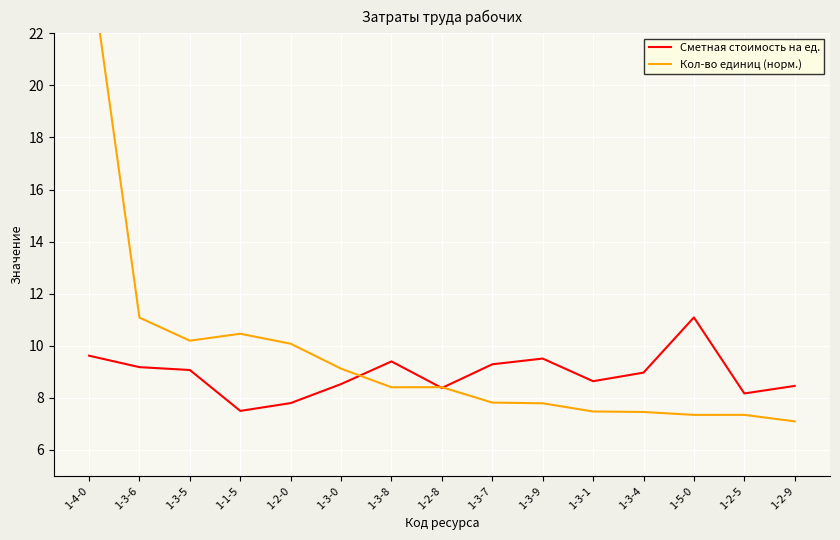

What is the value of the Сметная стоимость на ед. point at the 5th from the left?

7.8